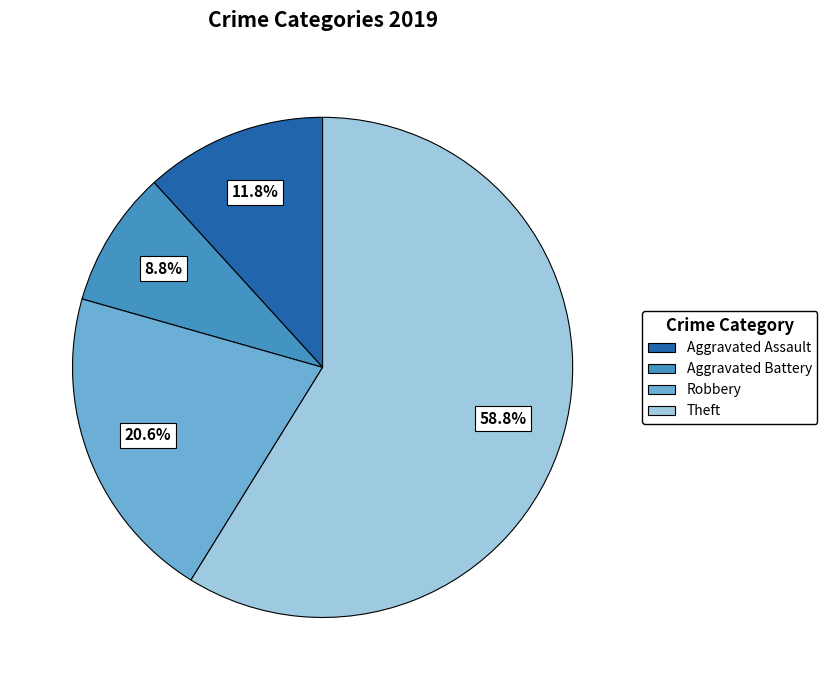

True or false: Aggravated Assault accounts for 12% of the total.

True